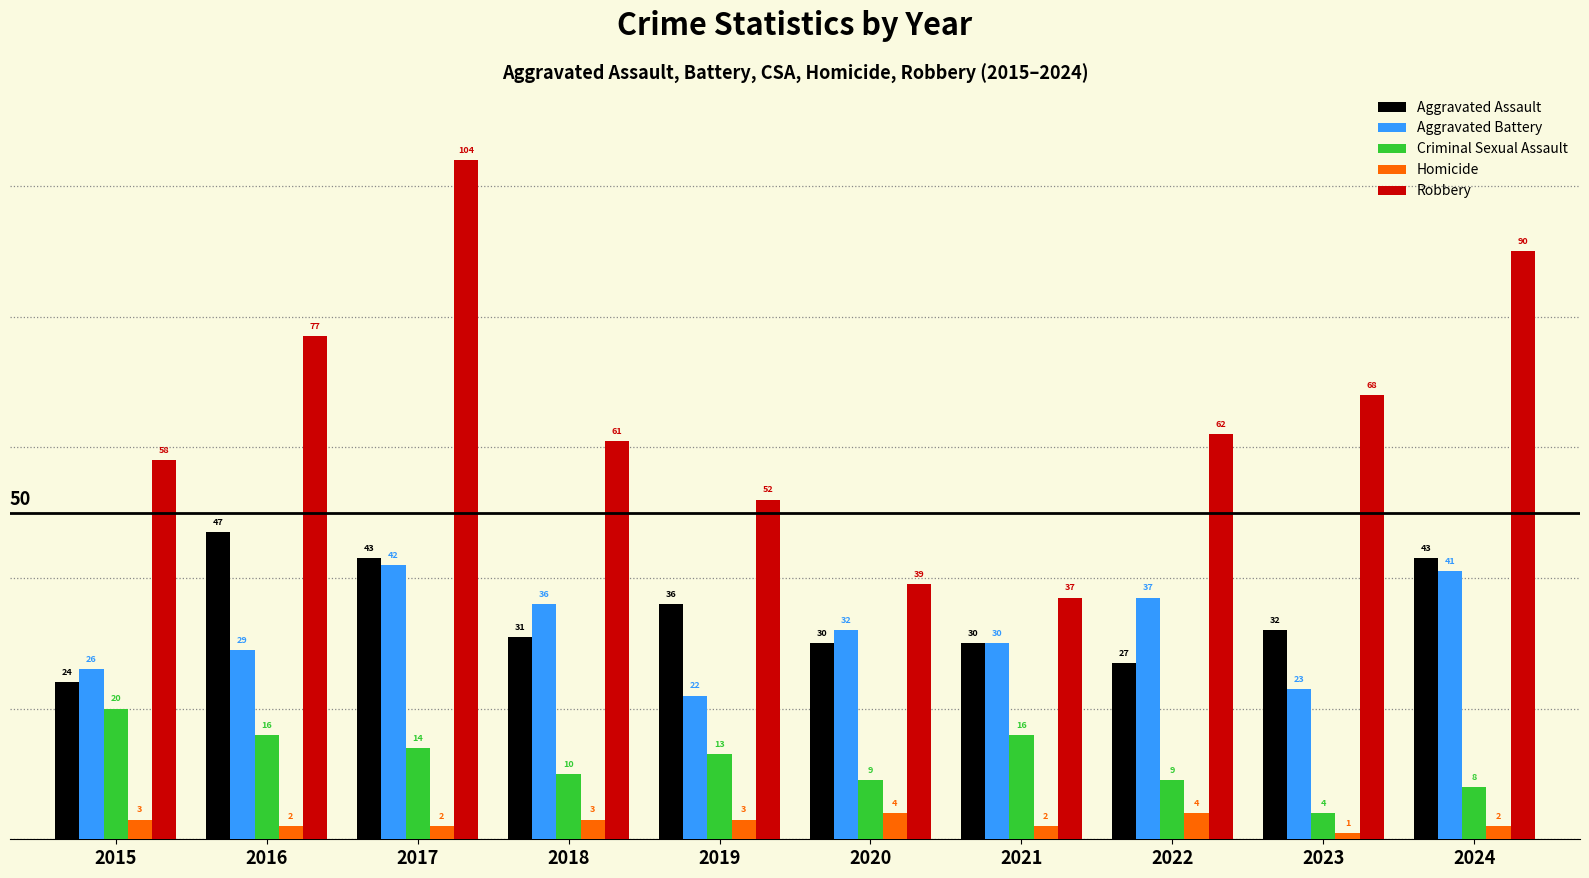

How many data points does each series have?

10